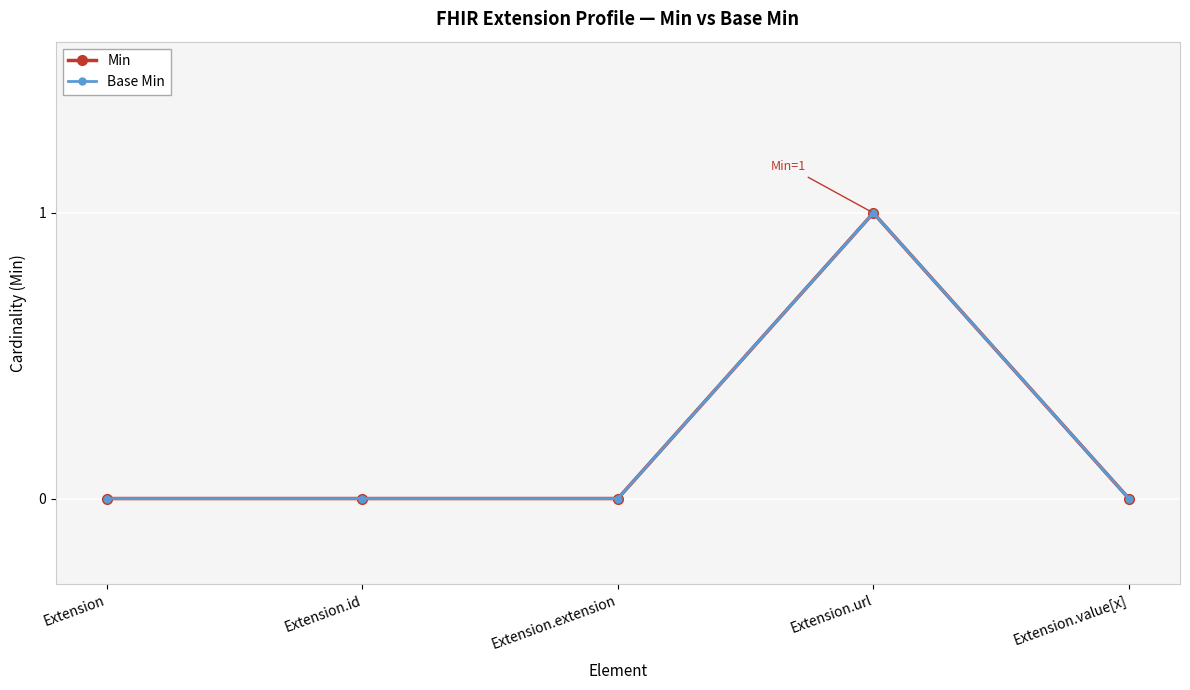

What is the label of the 4th point from the right?

Extension.id